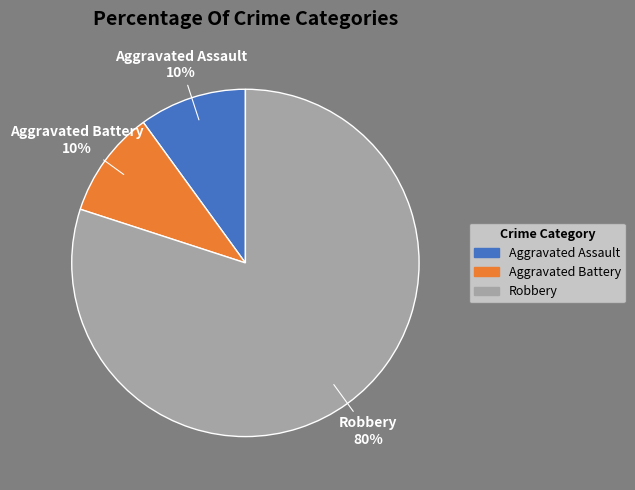

Combined, do Aggravated Battery and Robbery account for over 50%?

Yes